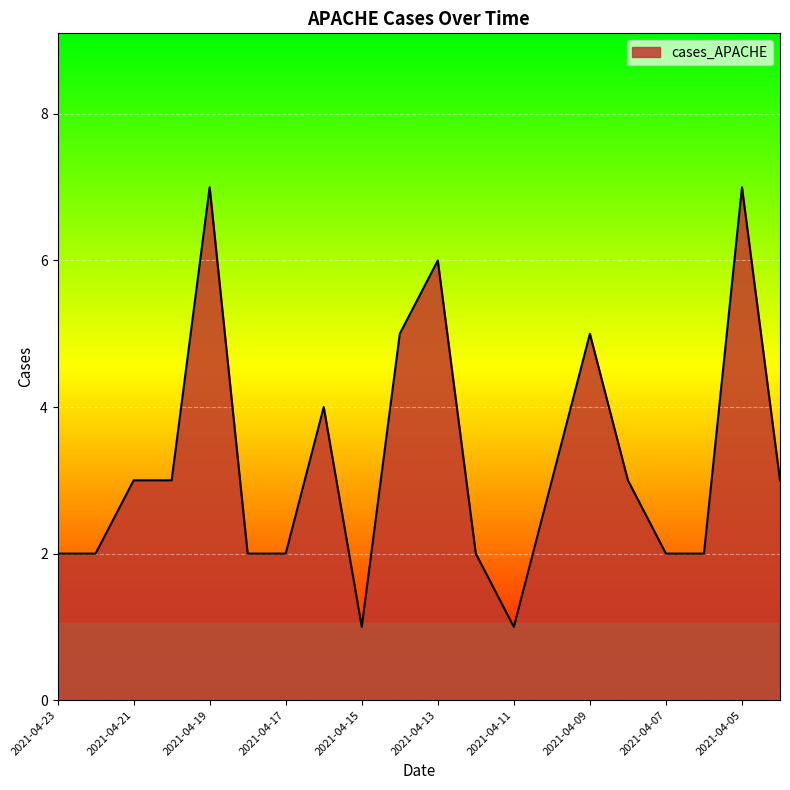

How many lines are shown in the chart?

1